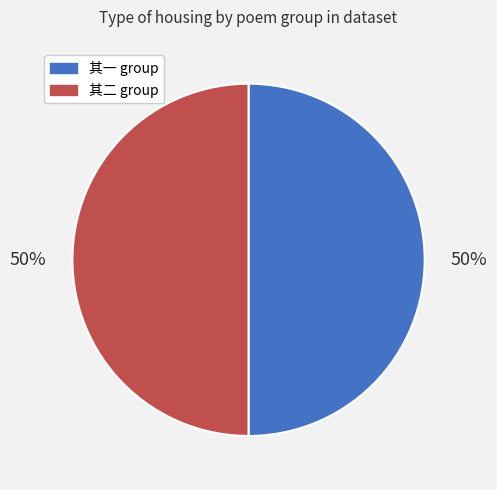

Count the number of slices in the pie.

2